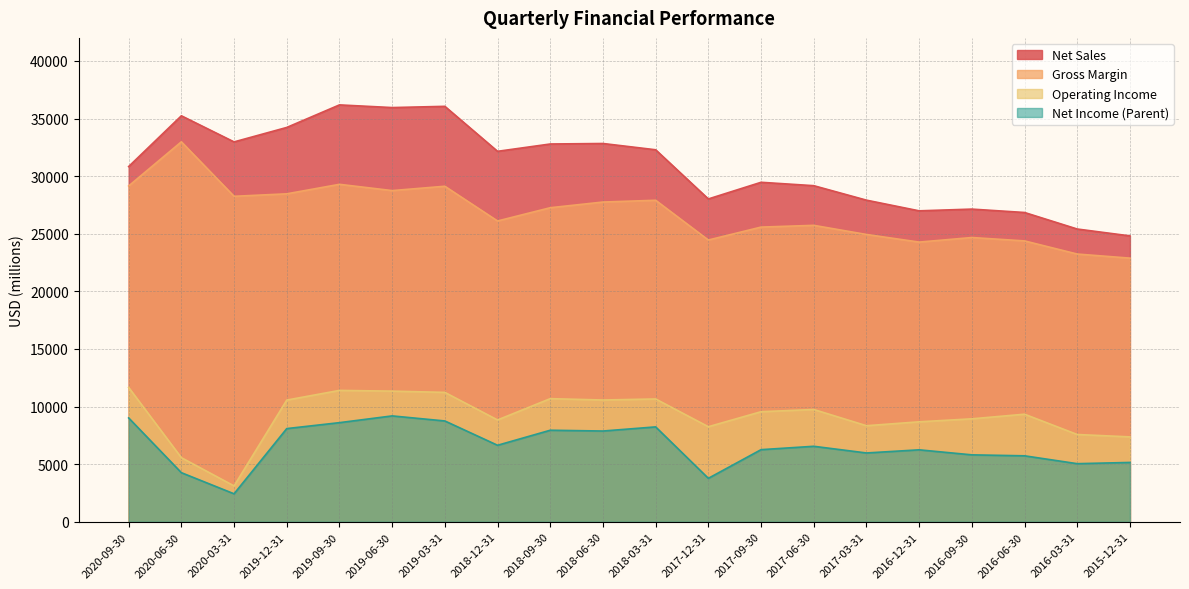

Between 2020-09-30 and 2018-09-30, which is larger?

2018-09-30